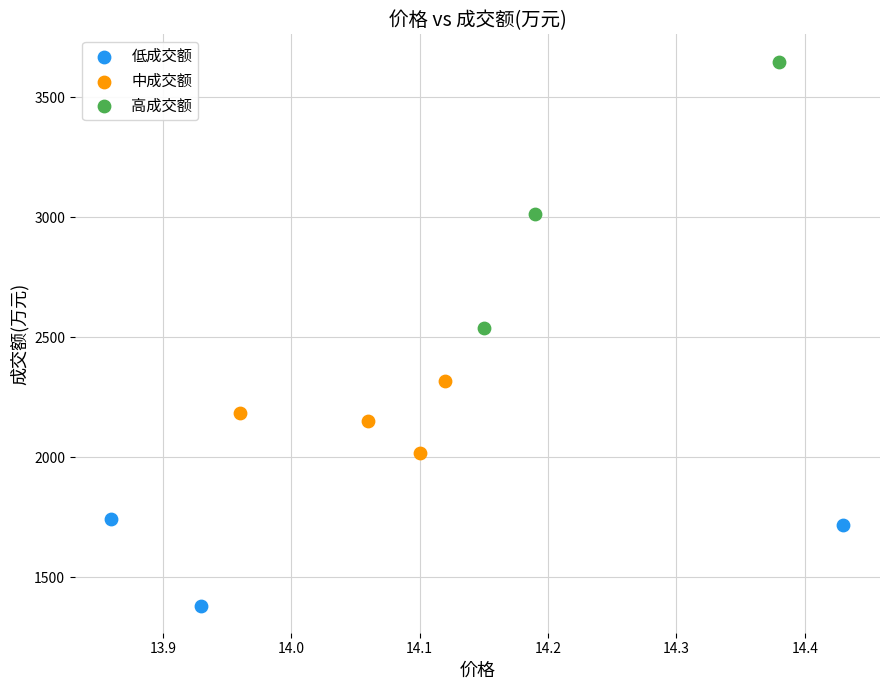

Which series contains the lowest Y value?

低成交额